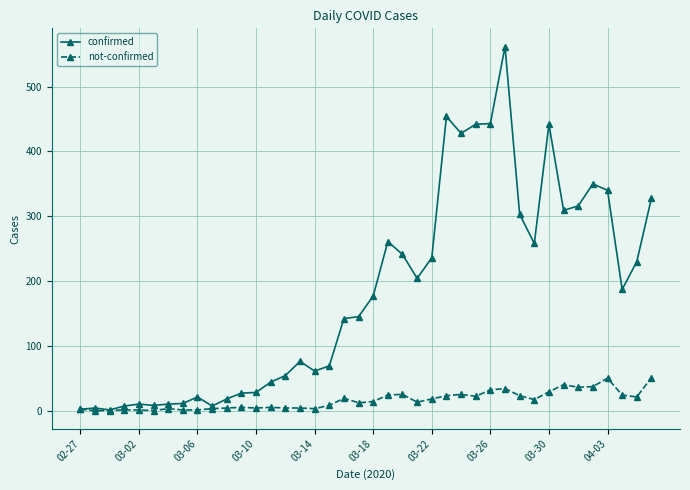

Which series has the widest spread of values?

confirmed